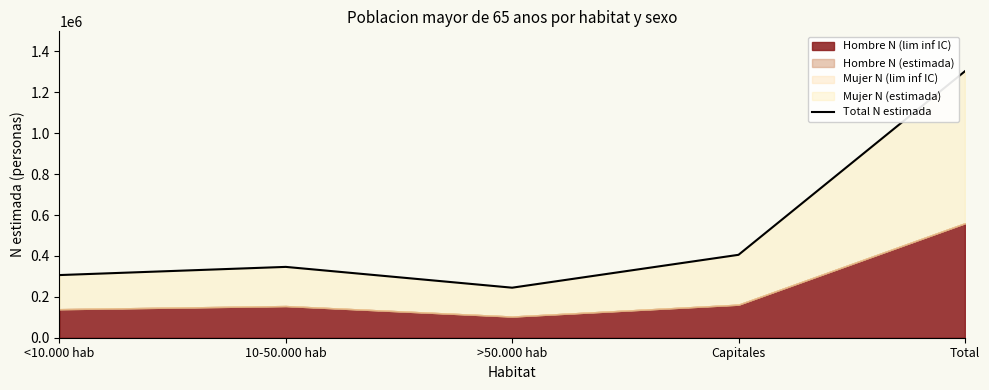

How many data points are less than 346298?

2